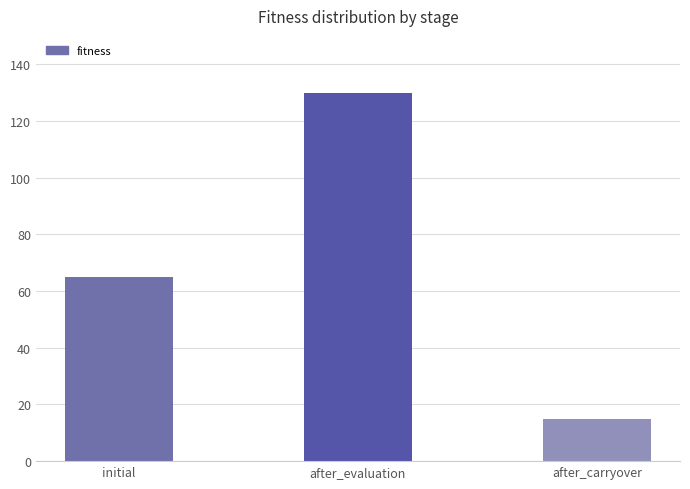

What is the smallest value displayed?

15